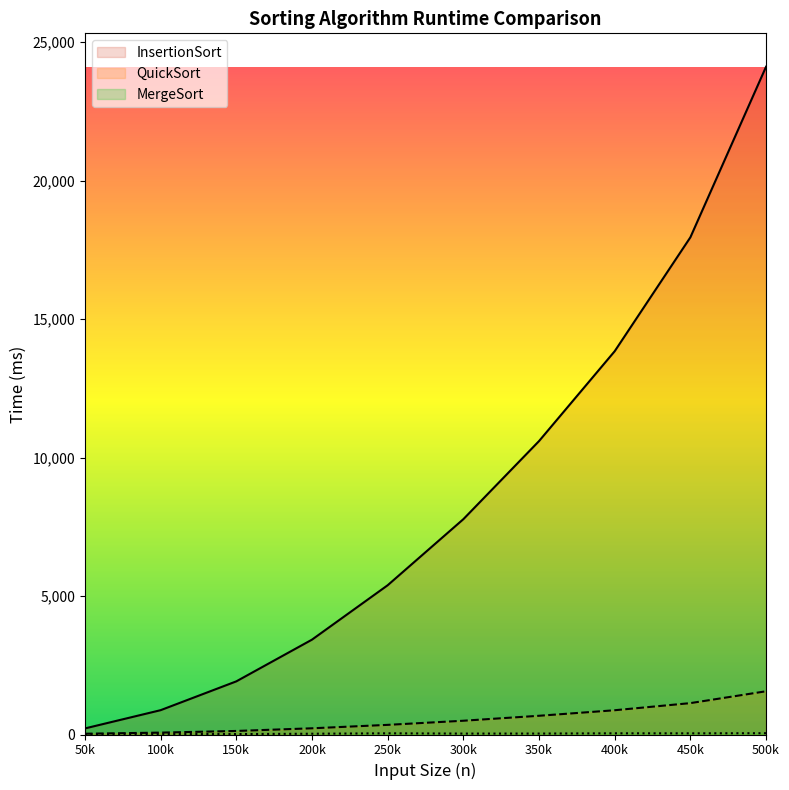

What is the value of the InsertionSort point at the 5th from the left?

5388